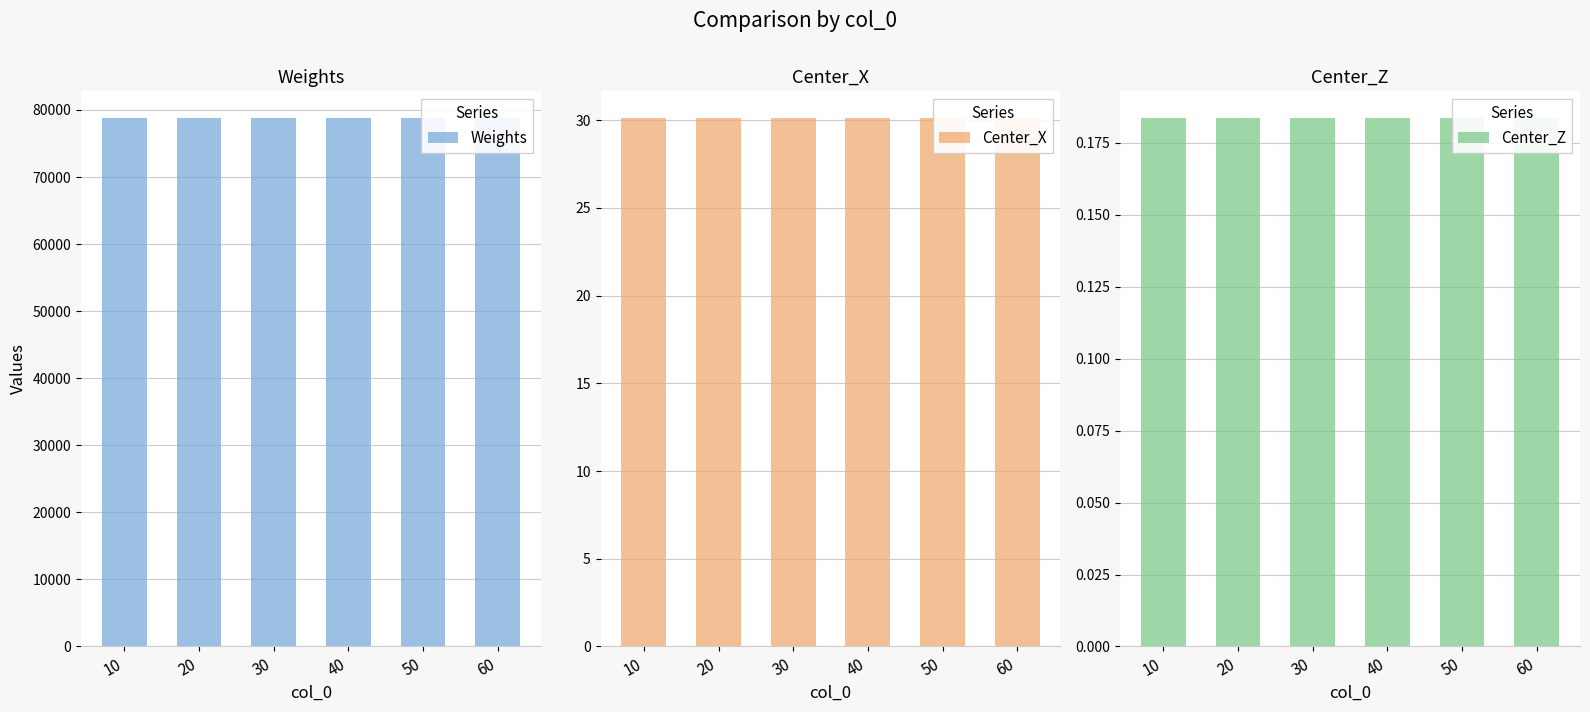

Reading right to left, extract all data points from this chart.

Weights: 78831.9	78831.9	78831.9	78831.9	78831.9	78831.9
Center_X: 30.1	30.1	30.1	30.1	30.1	30.1
Center_Z: 0.2	0.2	0.2	0.2	0.2	0.2